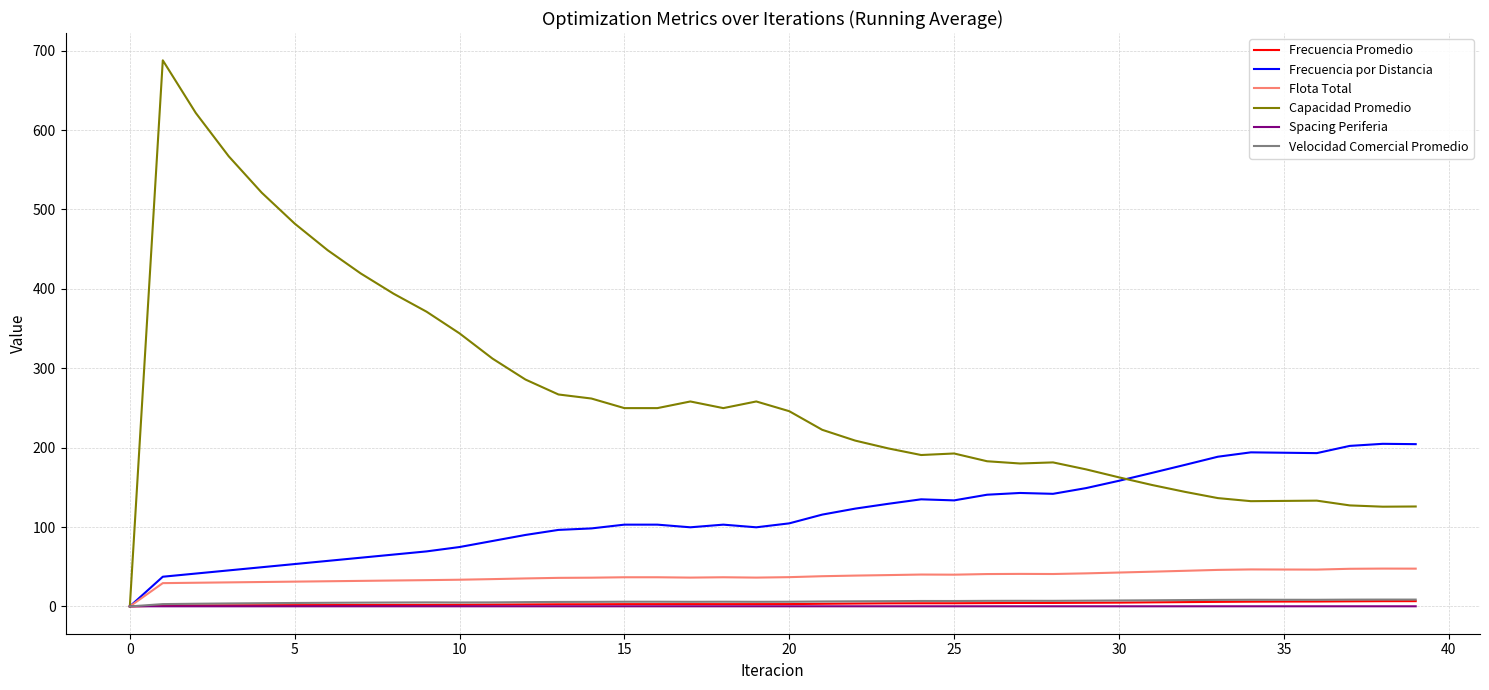

What is the sum of all Capacidad Promedio values?

10599.3